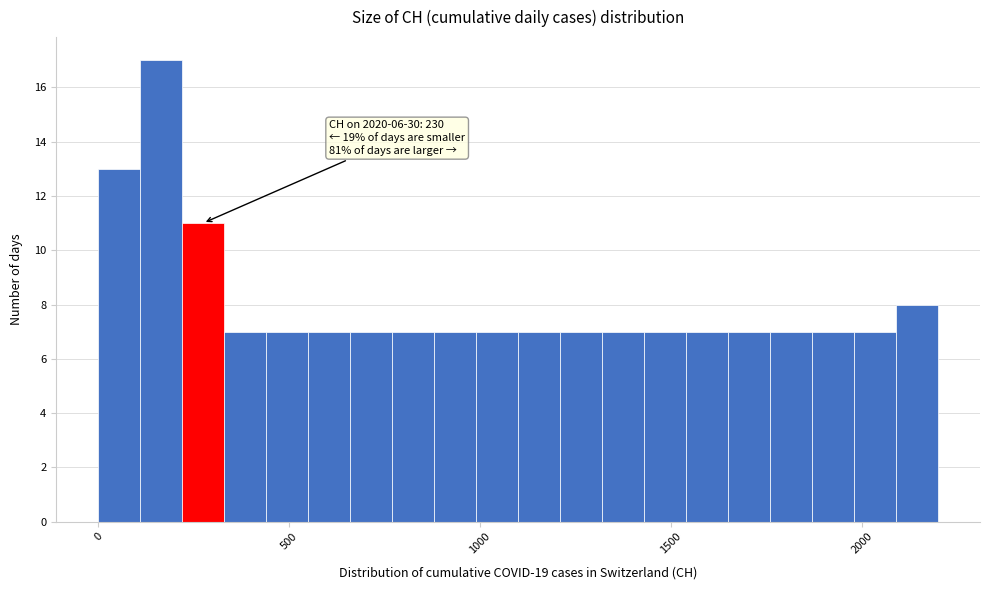

Around what value on the x-axis is the tallest bar? Give the approximate position of its centre, as read against the axis.

150